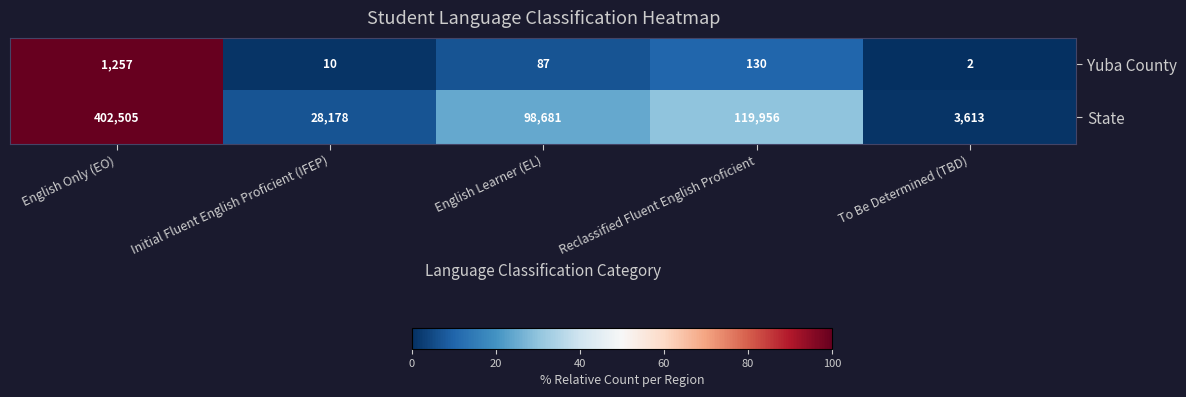

Which label corresponds to the smallest value in the chart?

To Be Determined (TBD)